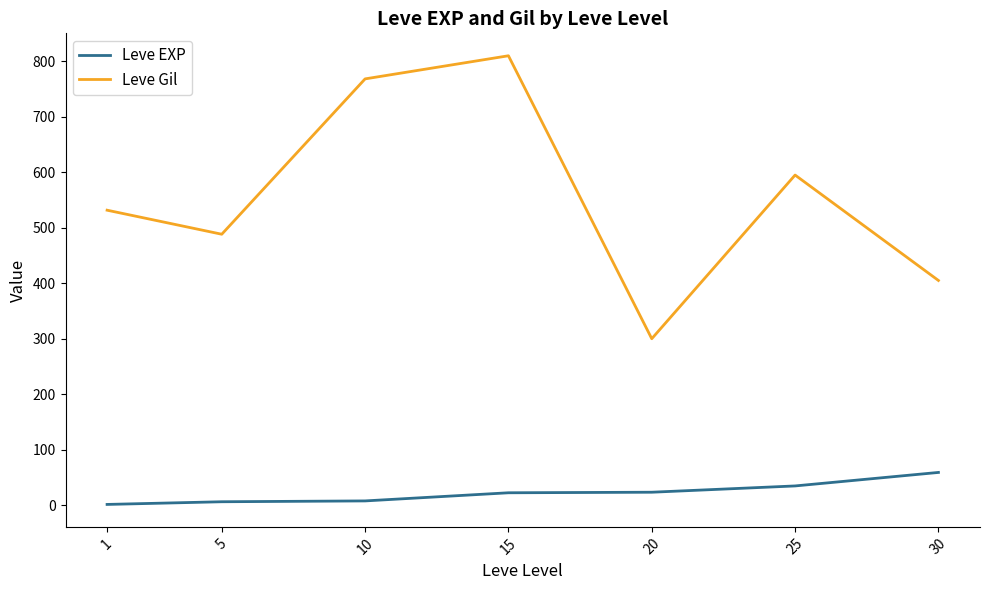

Which series has the widest spread of values?

Leve Gil